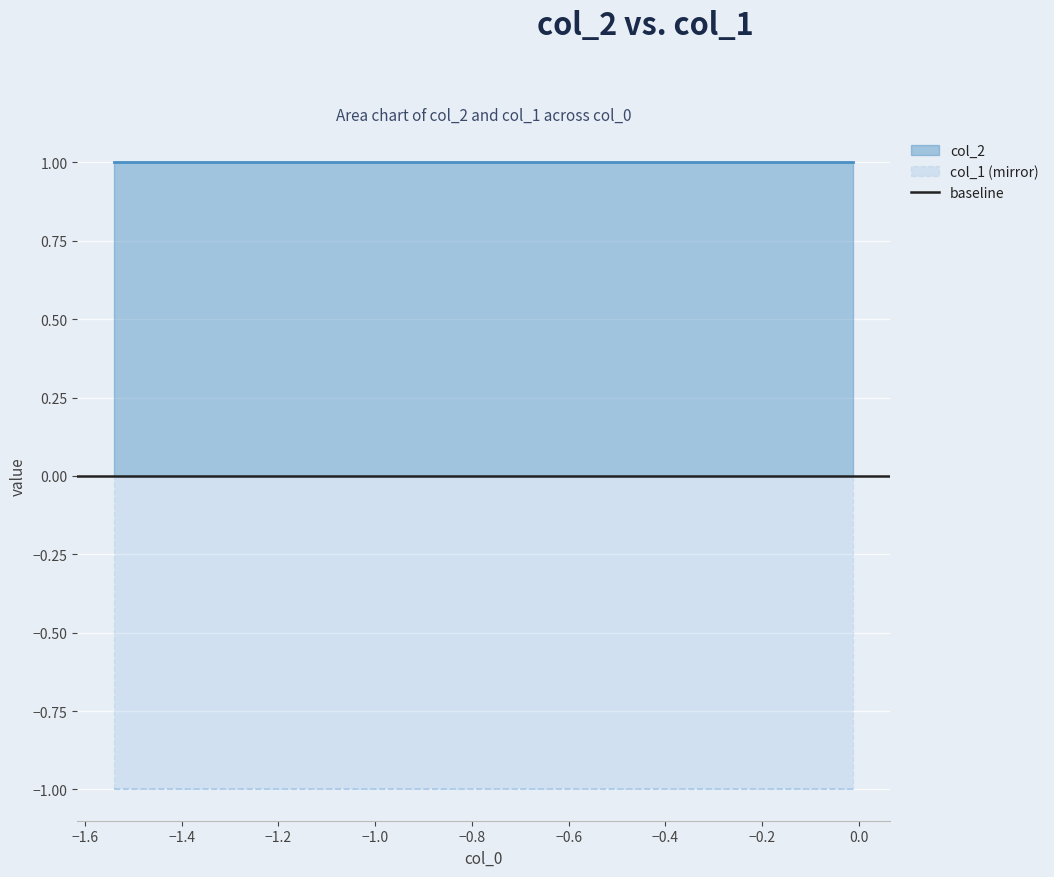

Does the chart display data point markers on the line(s)?

No